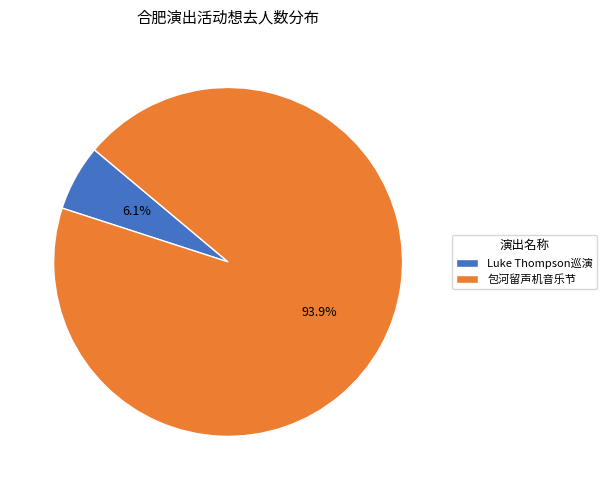

What is the majority slice?

包河留声机音乐节